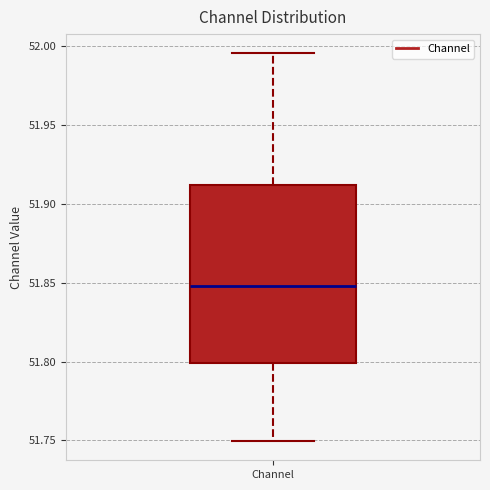

Read this box plot against the y-axis: the position of the median line, the range covered by the box, and the ends of both whiskers. The values are not printed on the chart, so give them approximately, as read against the axis.

median 51.850, box 51.800 to 51.910, whiskers 51.750 to 51.995